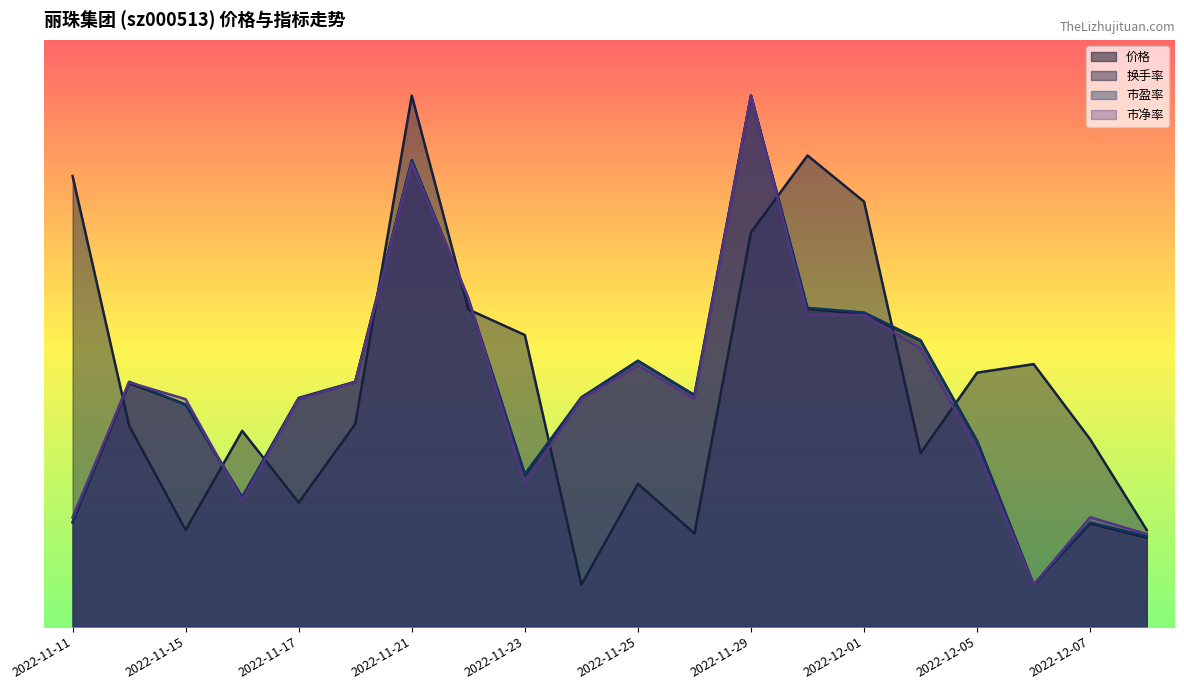

Reading left to right, extract all data points from this chart.

价格: 7.5	17.4	15.9	9.2	16.3	17.5	33.4	23.4	10.8	16.4	19.0	16.6	38.0	22.7	22.4	20.5	13.3	3.0	7.4	6.4
换手率: 32.2	14.4	6.9	14.0	8.9	14.5	38.0	22.7	20.9	3.0	10.2	6.7	28.2	33.7	30.4	12.4	18.2	18.8	13.4	6.9
市盈率: 7.5	17.5	15.9	9.3	16.4	17.5	33.4	23.5	10.9	16.4	19.0	16.5	38.0	22.8	22.5	20.5	13.2	3.0	7.5	6.5
市净率: 7.8	17.5	16.3	9.0	16.3	17.5	33.2	23.5	10.2	16.3	18.7	16.3	38.0	22.3	22.3	19.9	12.7	3.0	7.8	6.6